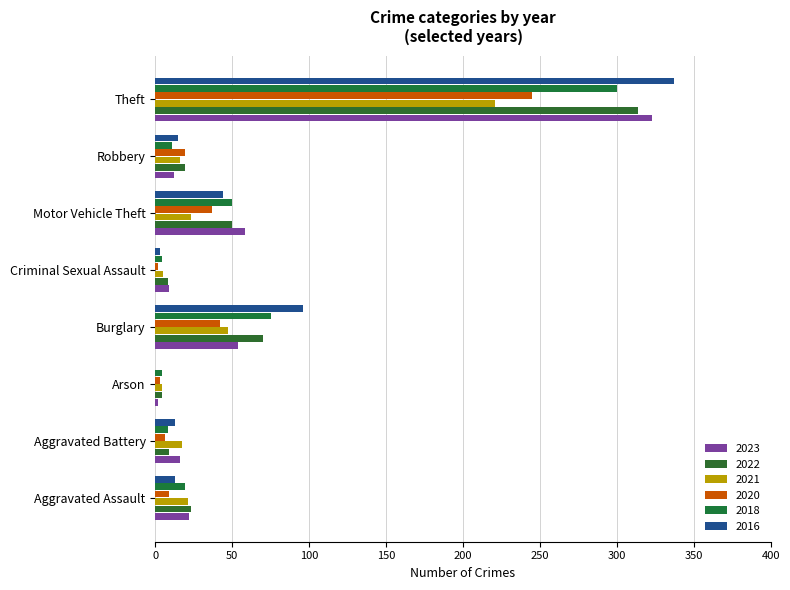

What are all the series names shown in the legend?

2023, 2022, 2021, 2020, 2018, 2016